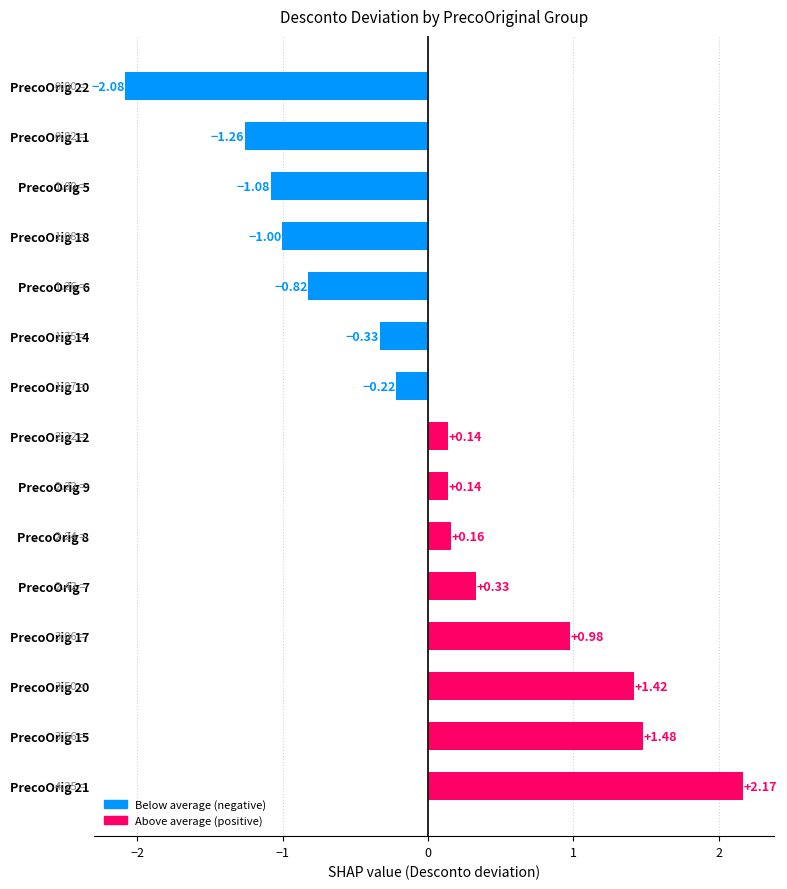

How many values exceed 0?

8